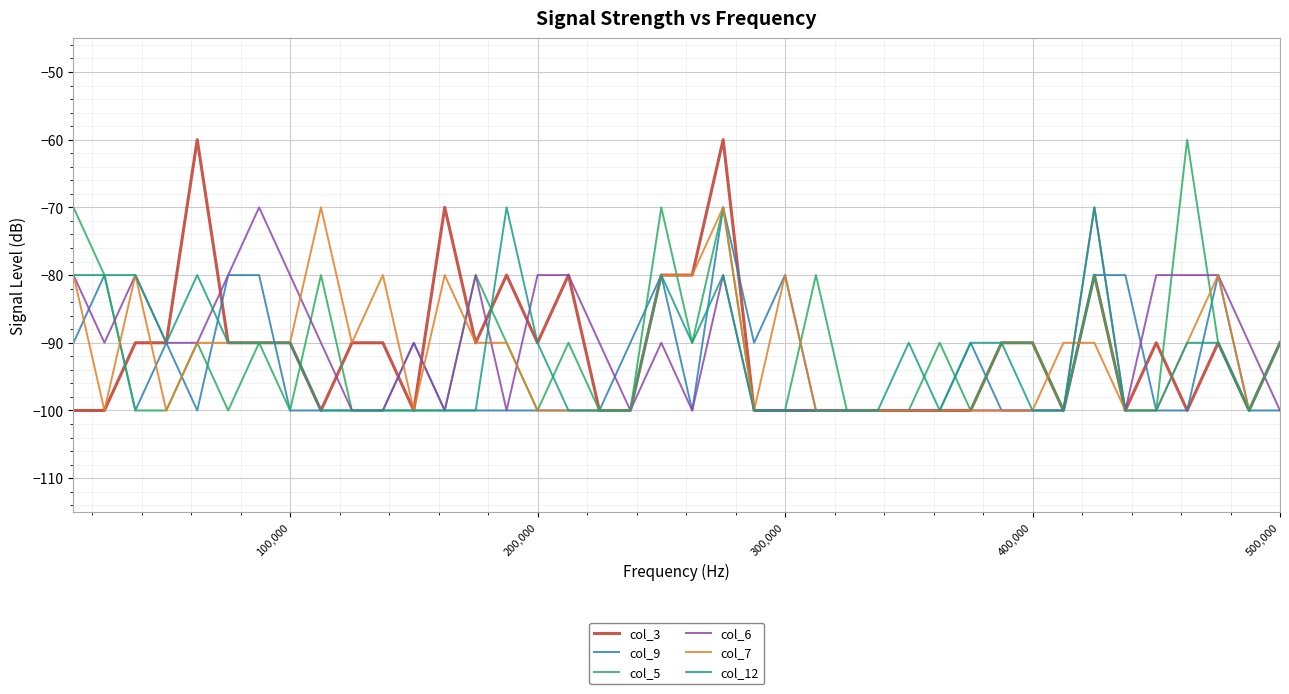

What is the average value of the col_7 series?

-92